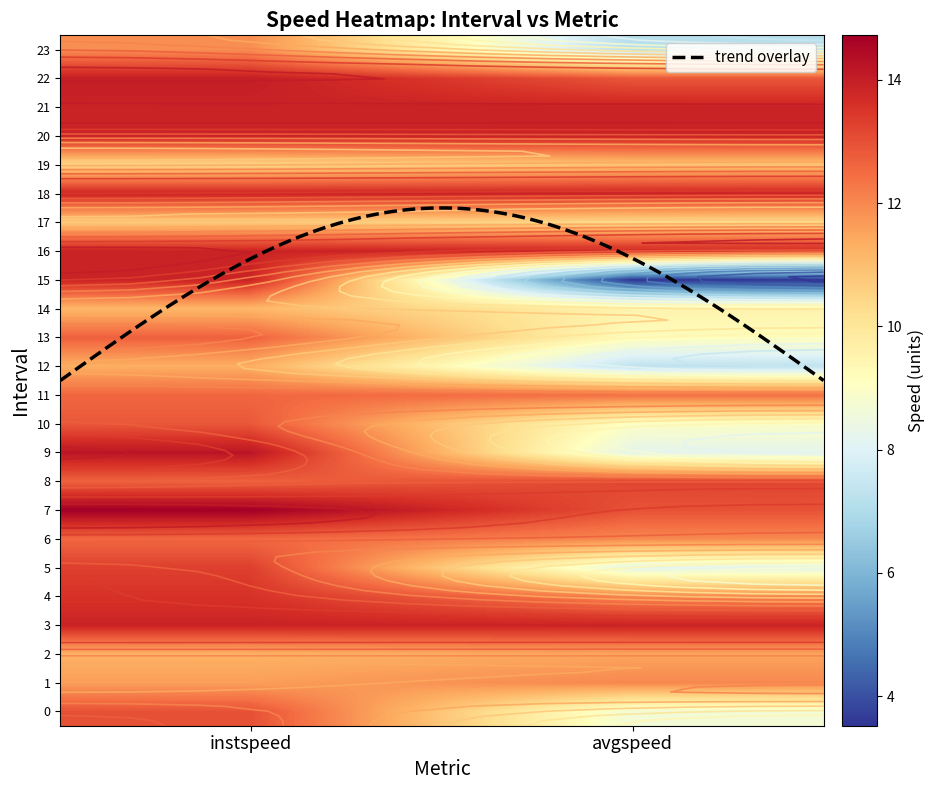

Which series has the largest total across all categories?

3.0